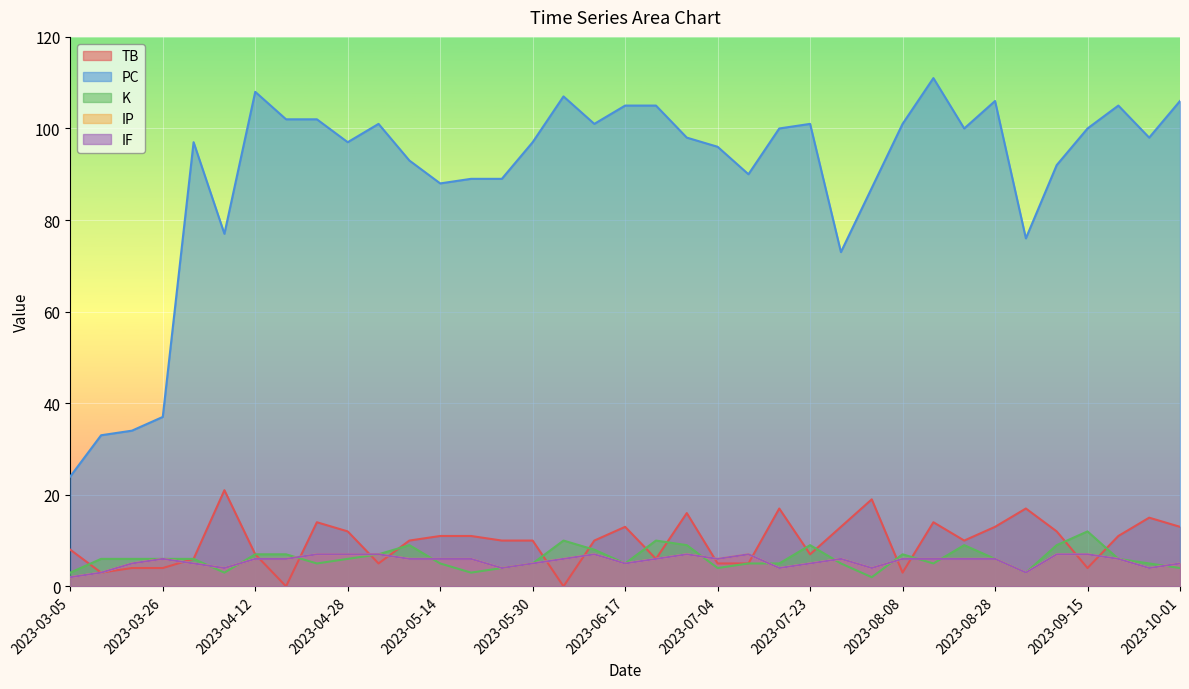

What is the difference between the IF values at 2023-07-09 and 2023-08-08?

1